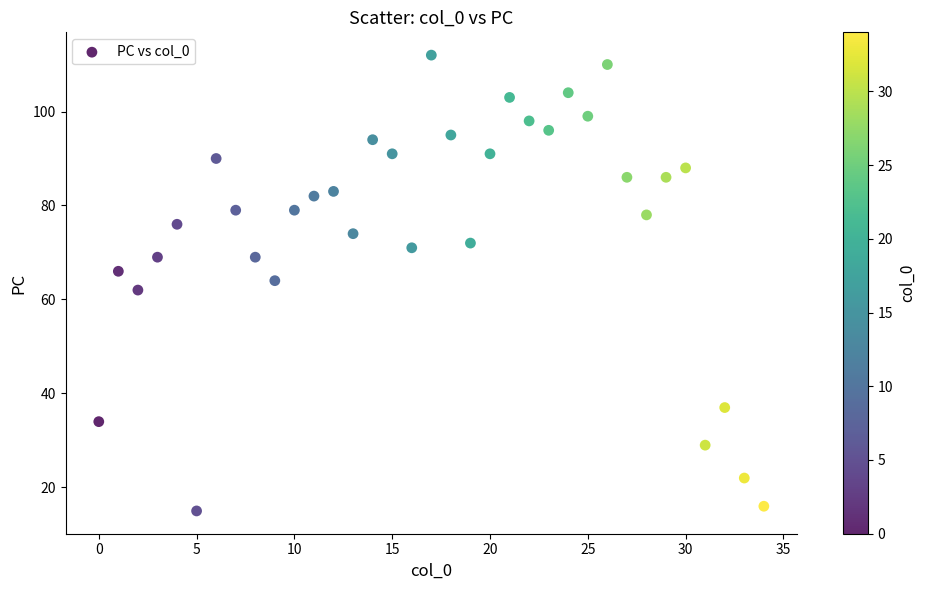

What is the range of Y values (max minus min)?

97